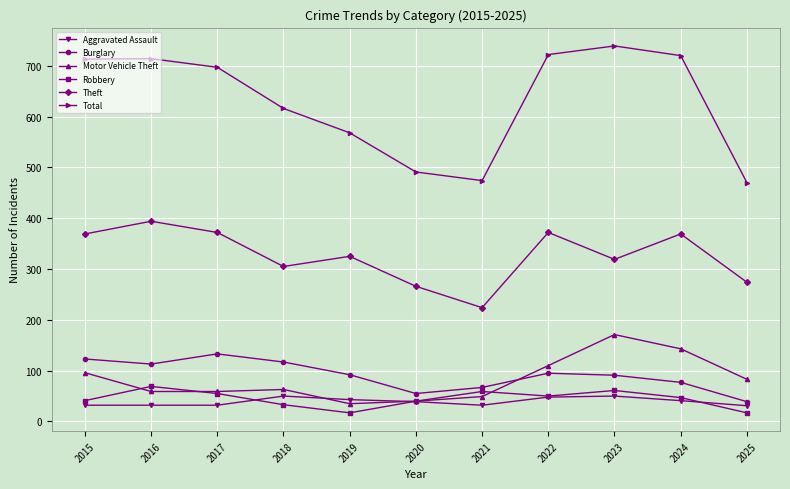

At which category does Burglary reach its first local peak?

2017